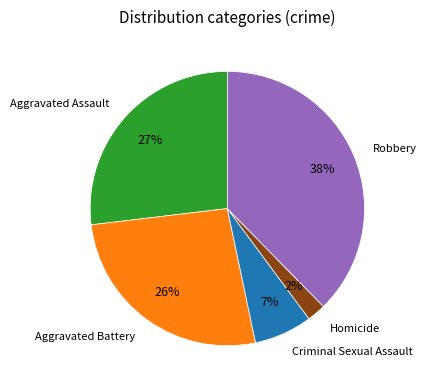

Is there a majority slice in this chart?

No